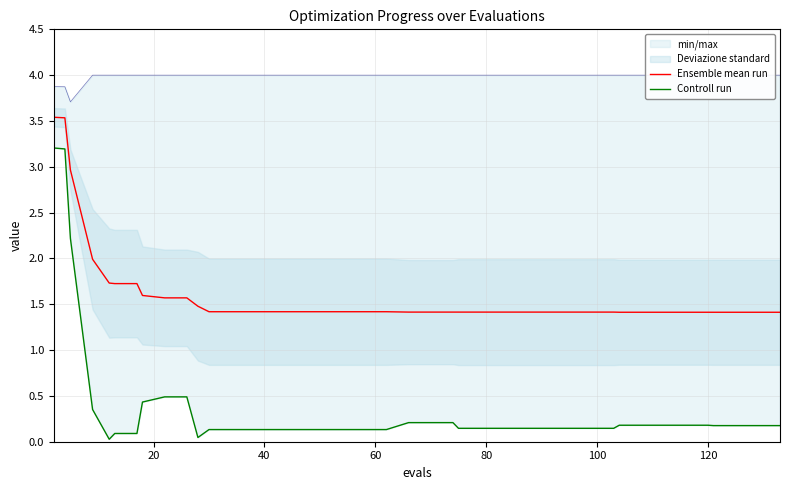

What is the sum of all Ensemble mean run values?

64.5